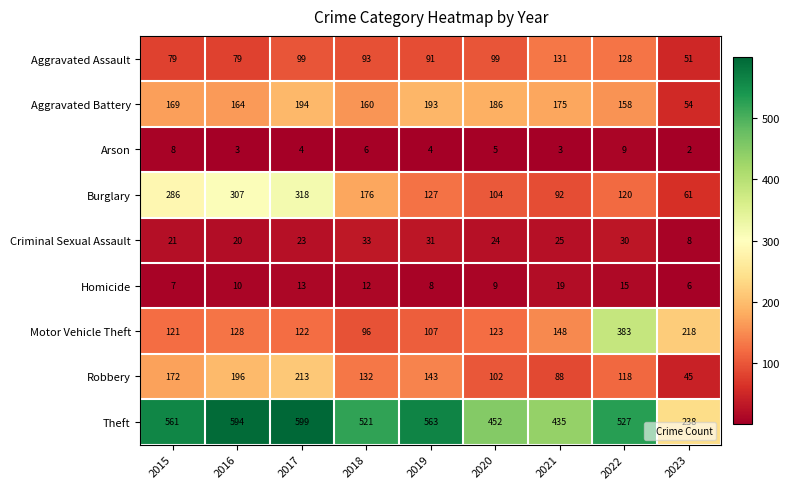

What is the difference between the maximum and minimum values in the Homicide series?

13